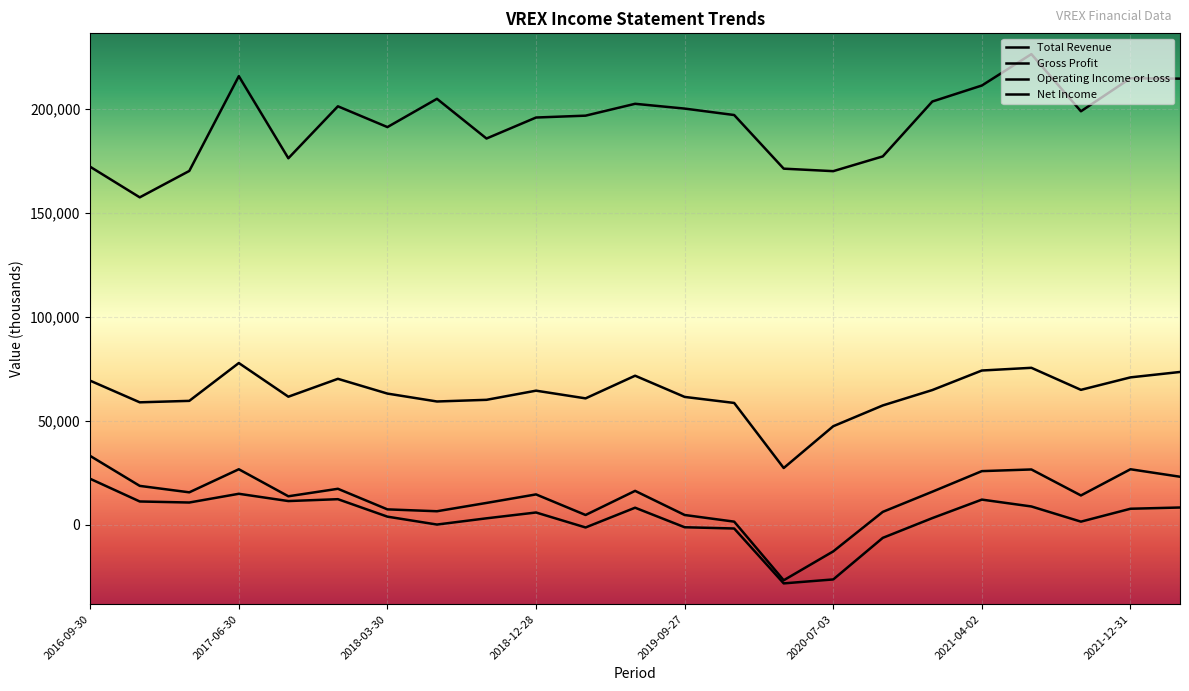

How many negative values does the Operating Income or Loss series have?

2